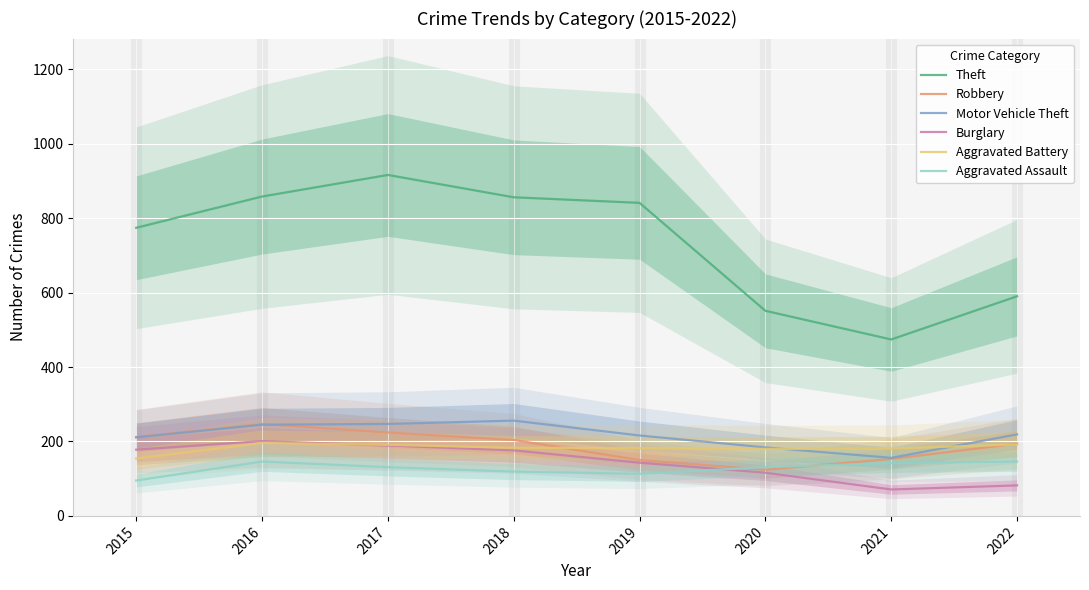

How many distinct data groups are displayed?

6